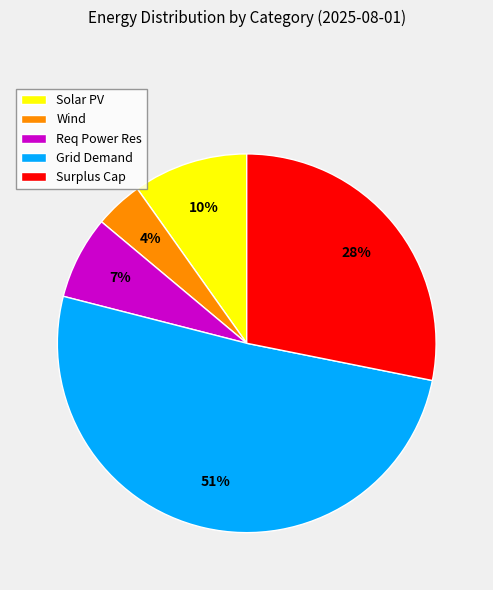

Which has a higher value, Solar PV or Grid Demand?

Grid Demand